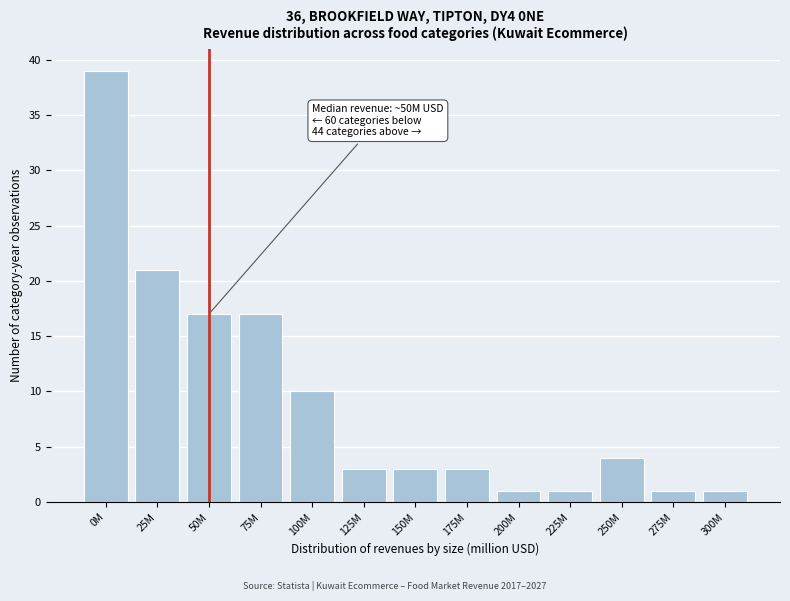

Reading left to right, transcribe all the data shown in this chart.

0M=39	25M=21	50M=17	75M=17	100M=10	125M=3	150M=3	175M=3	200M=1	225M=1	250M=4	275M=1	300M=1